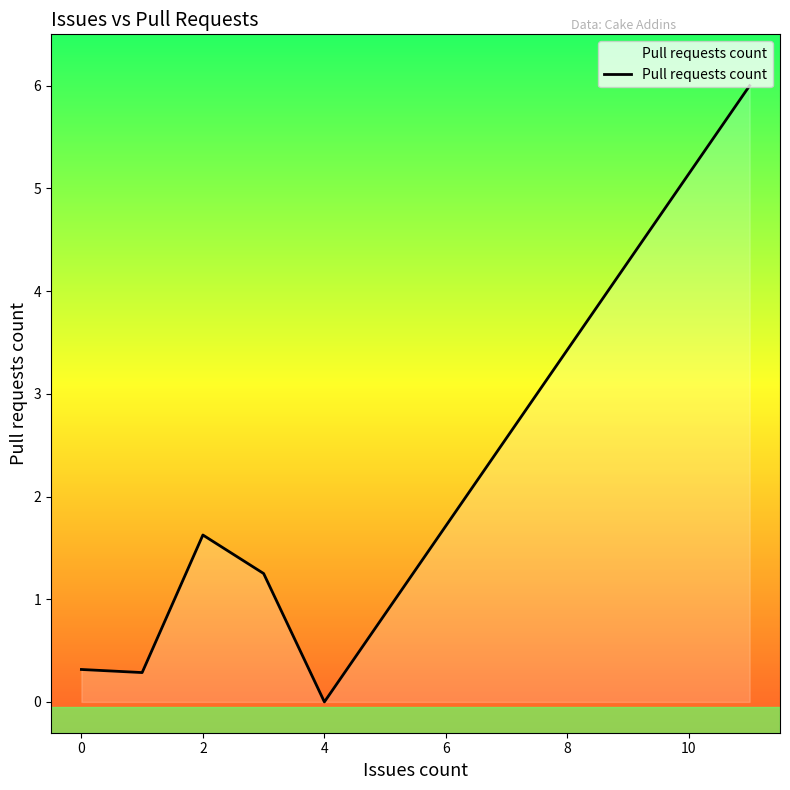

How many interior local peaks (higher than both neighbors) does the data have?

1